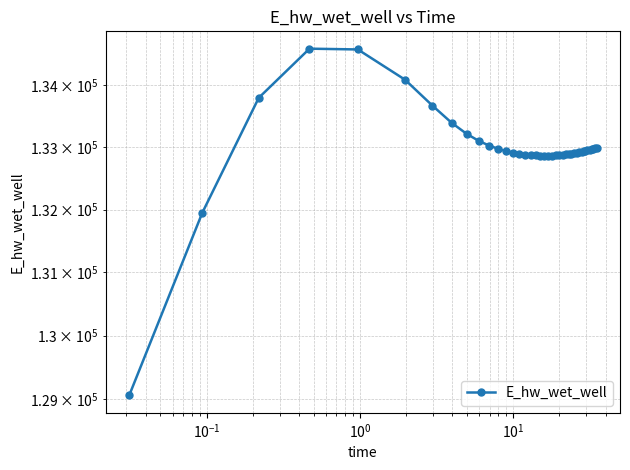

Reading left to right, what are all the values shown in this chart?

129059.3	131949.2	133799.0	134598.3	134585.6	134092.9	133673.1	133393.4	133215.7	133101.7	133026.4	132975.1	132939.2	132913.8	132895.7	132883.0	132874.3	132868.8	132865.7	132864.7	132865.3	132867.3	132870.4	132874.4	132879.3	132884.9	132891.2	132898.0	132905.2	132912.9	132921.0	132929.3	132938.0	132942.5	132951.6	132960.9	132970.4	132975.3	132985.1	132995.1